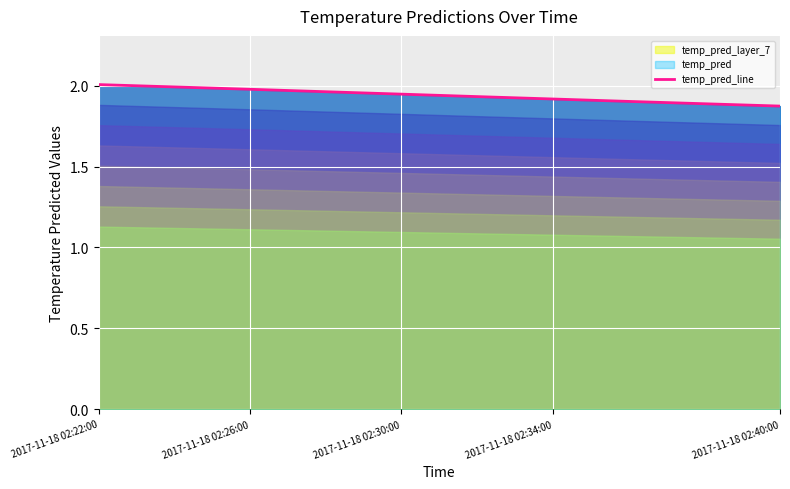

What is the sum of all values?

19.4